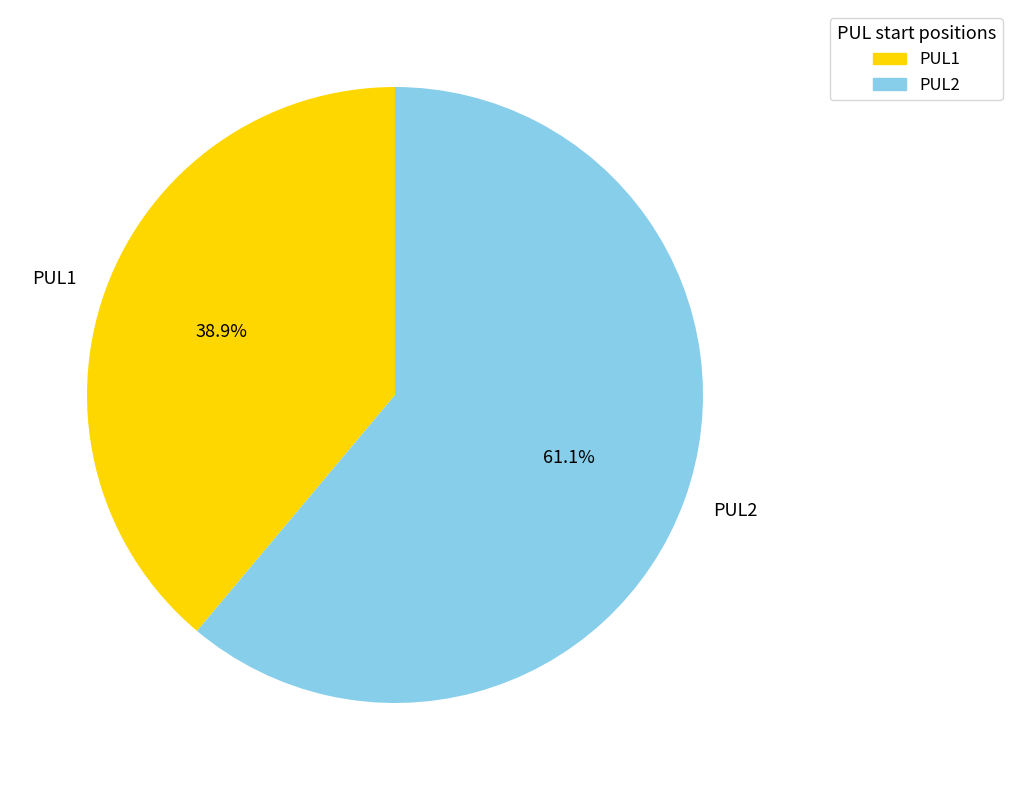

Is it true that PUL2 is 54% of the pie?

False